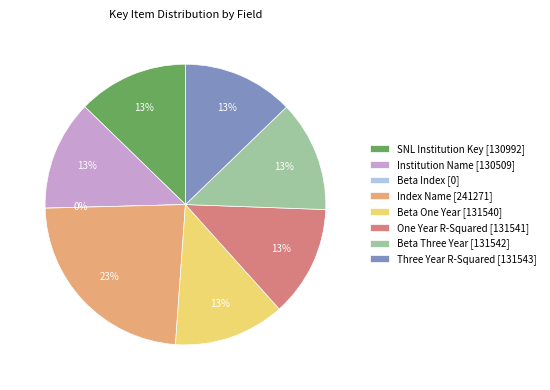

Does Beta Index account for over 50% of the chart?

No